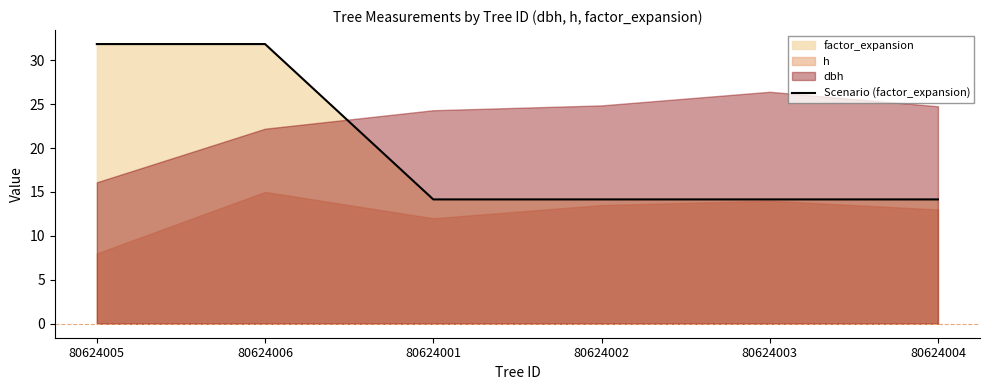

Approximately how many times larger is the value at 80624005 compared to 80624003?

2.2